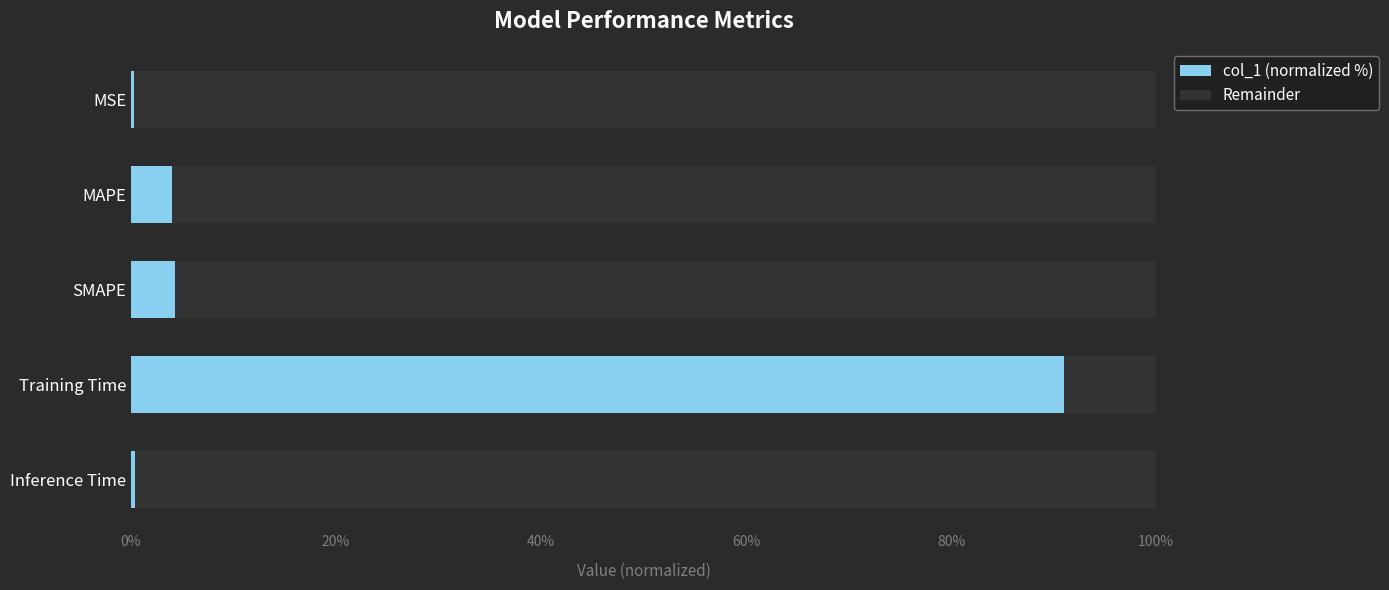

The col_1 (normalized %) series shows 42.9 at Training Time. True or false?

False